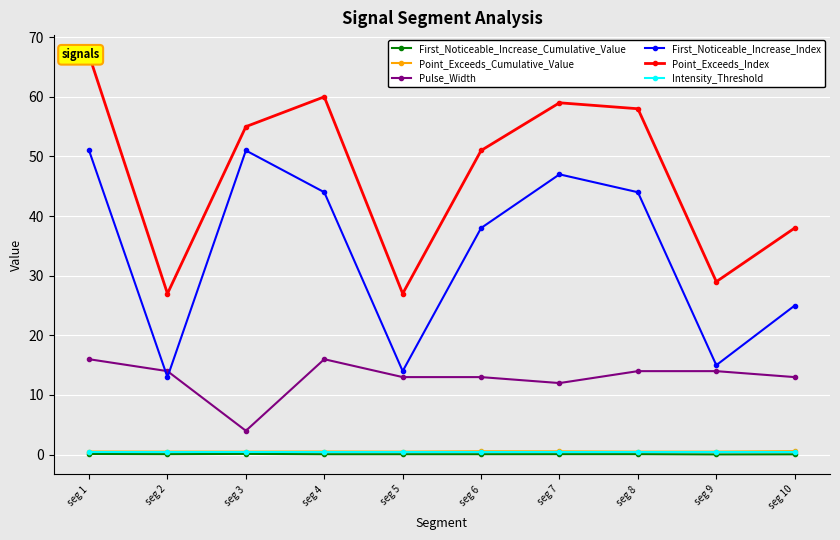

What is the difference between the Point_Exceeds_Index values at seg 7 and seg 3?

4.0